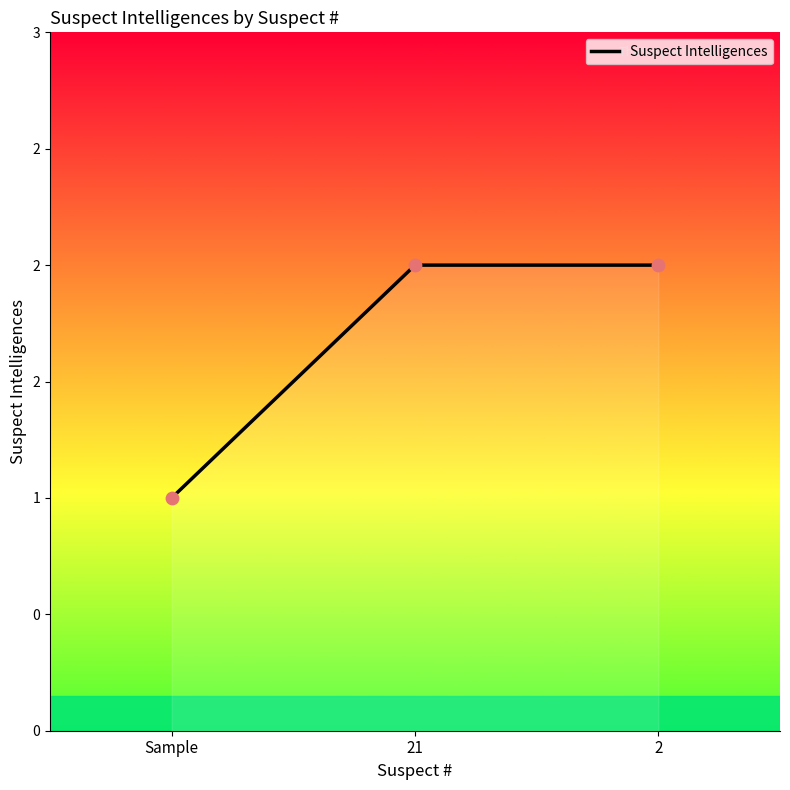

Which has a higher value, 2 or 21?

2